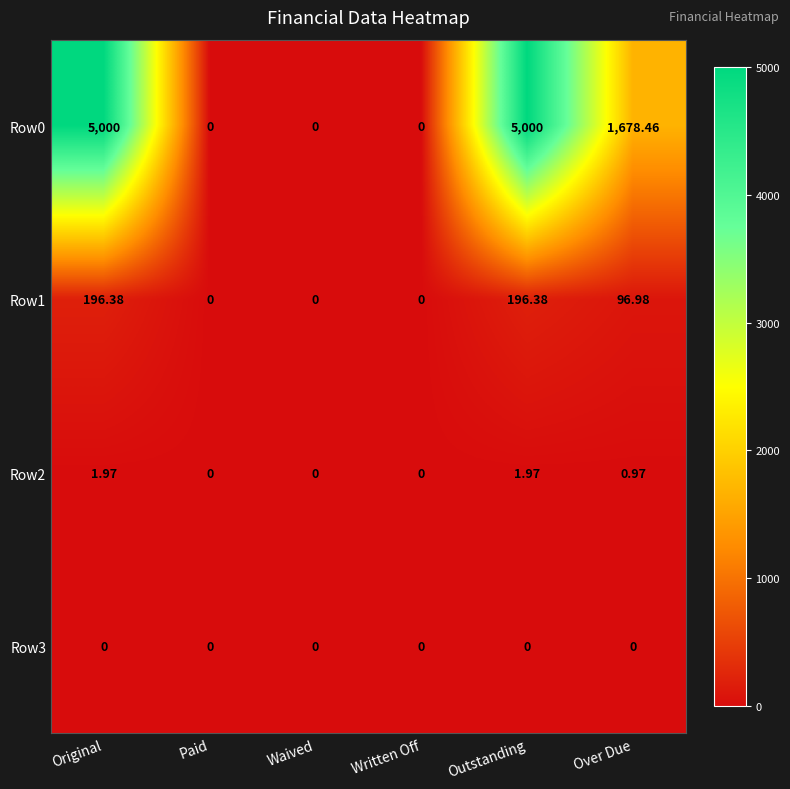

How many data points in Row1 are above 96?

3